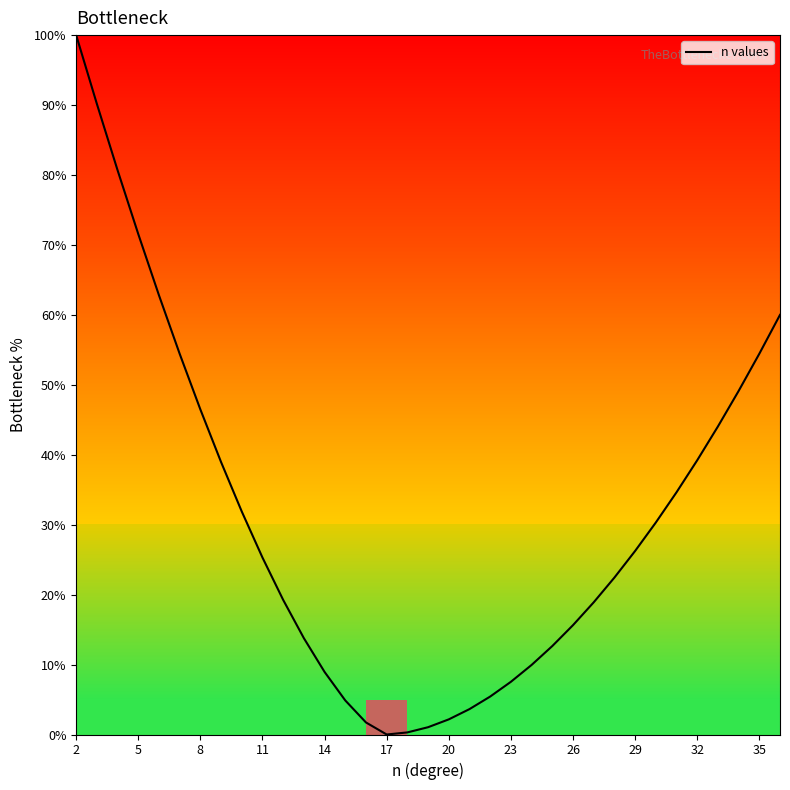

What is the average value?

31.1